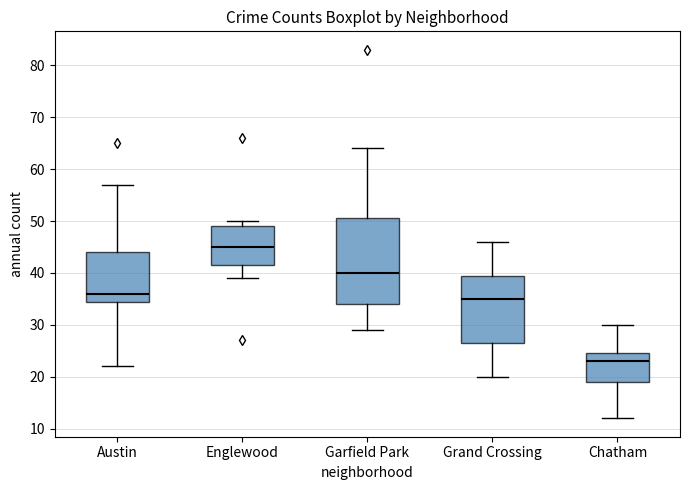

Where is the lower edge of the box for Austin on the y-axis? The values are not printed on the chart, so give them approximately, as read against the axis.

35